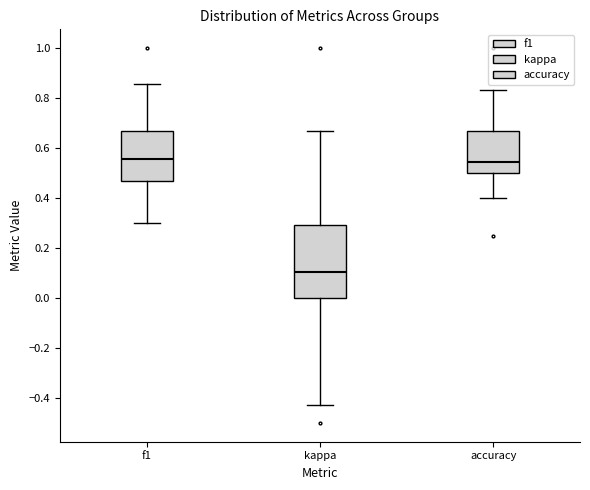

Reading left to right, transcribe this box plot: for each box, give where its median line is, the range the box spans, and where its two whiskers end, as read against the y-axis. The values are not printed on the chart, so give them approximately, as read against the axis.

f1: median 0.56, box 0.46 to 0.66, whiskers 0.30 to 0.86
kappa: median 0.10, box 0.00 to 0.30, whiskers -0.42 to 0.66
accuracy: median 0.54, box 0.50 to 0.66, whiskers 0.40 to 0.84